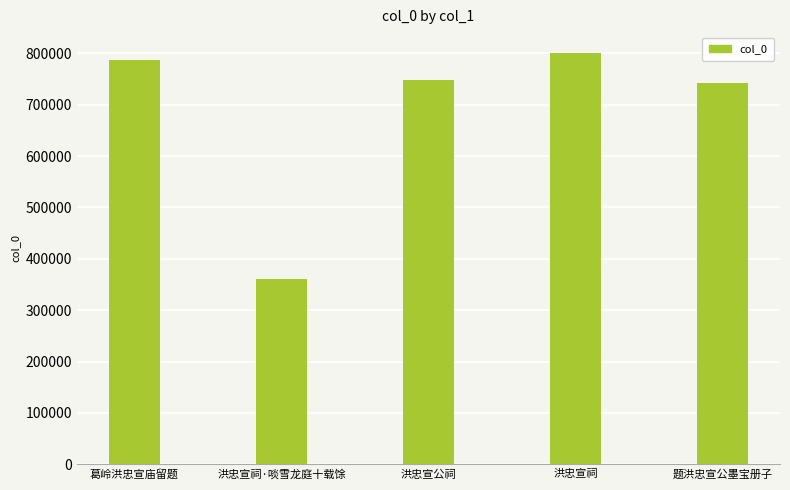

How many categories are shown in the chart?

5